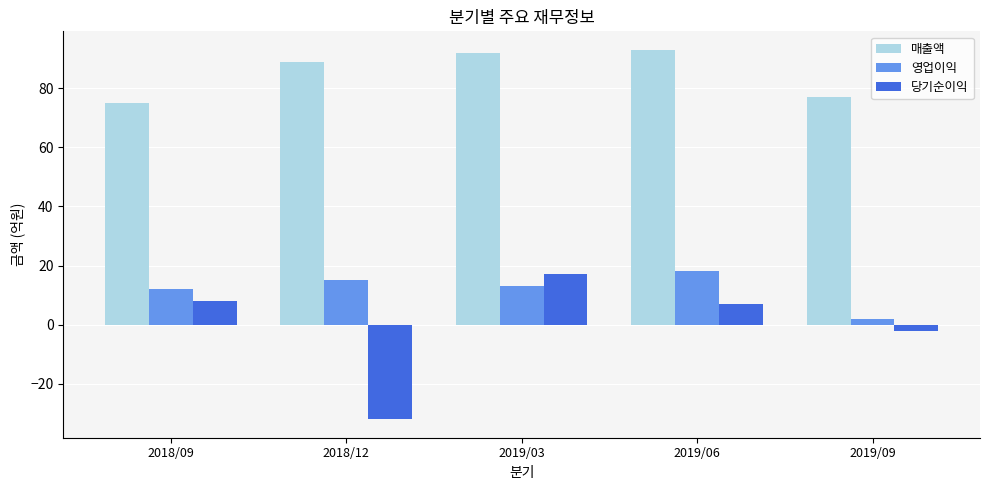

What is the sum of all 영업이익 values?

60